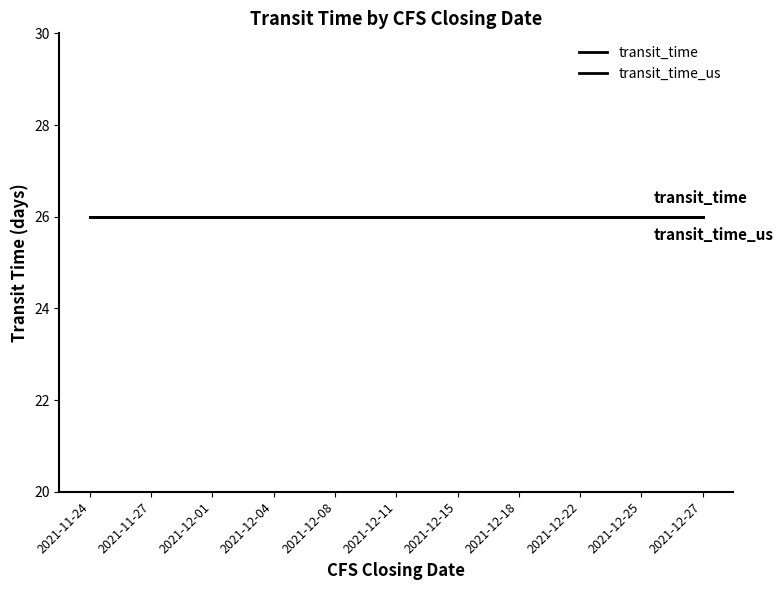

Is the value of transit_time at 2021-11-27 greater than the value of transit_time_us at 2021-12-08?

No